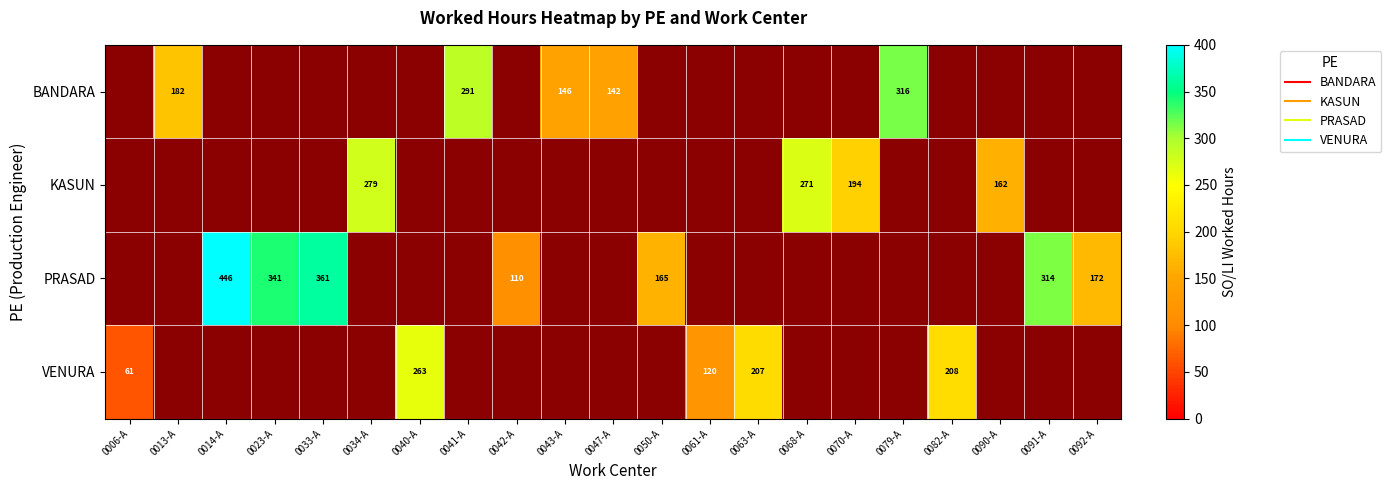

What is the difference between the highest and lowest values at 0070-A?

194.4